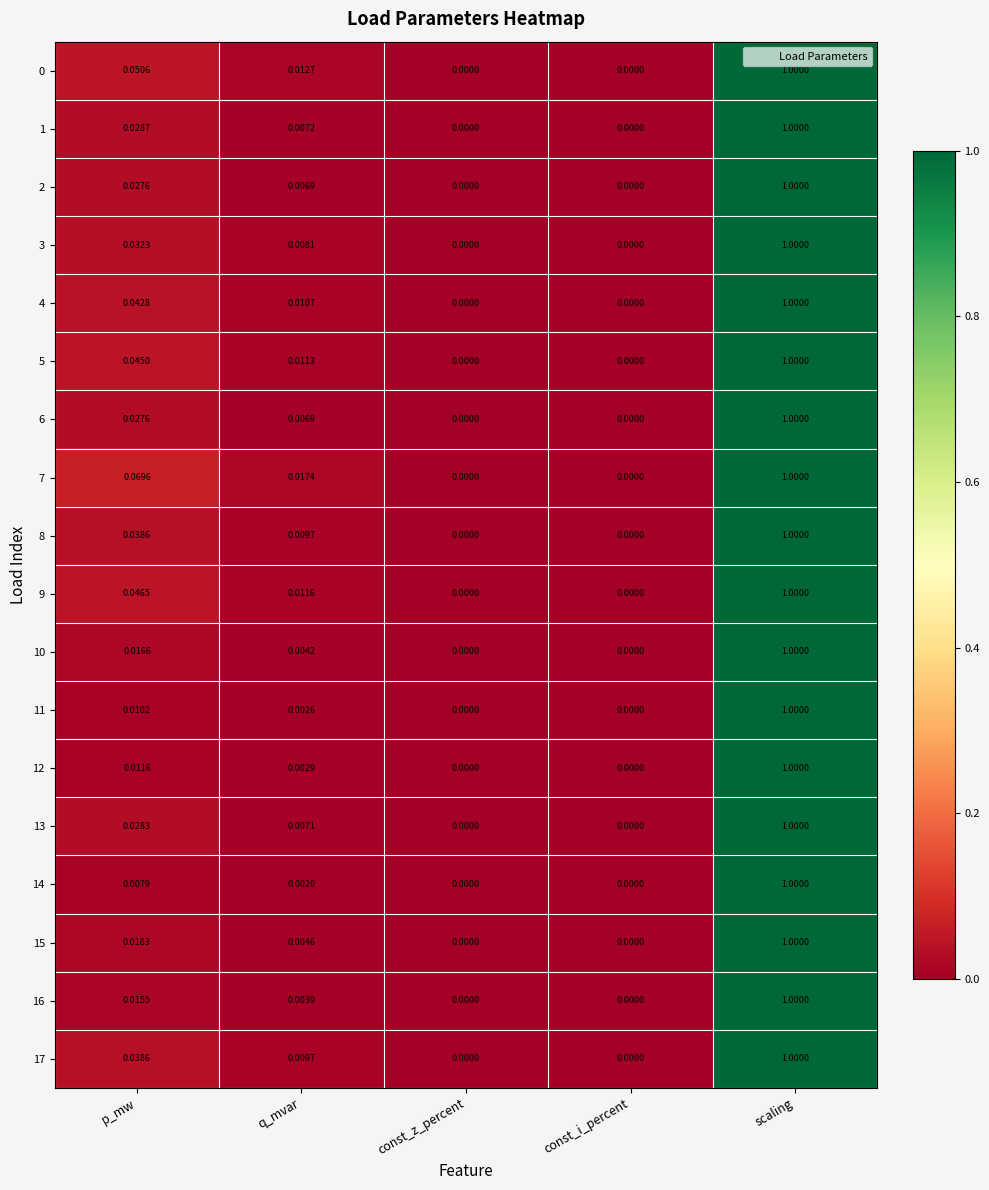

Between p_mw and scaling, which series saw the biggest shift?

14